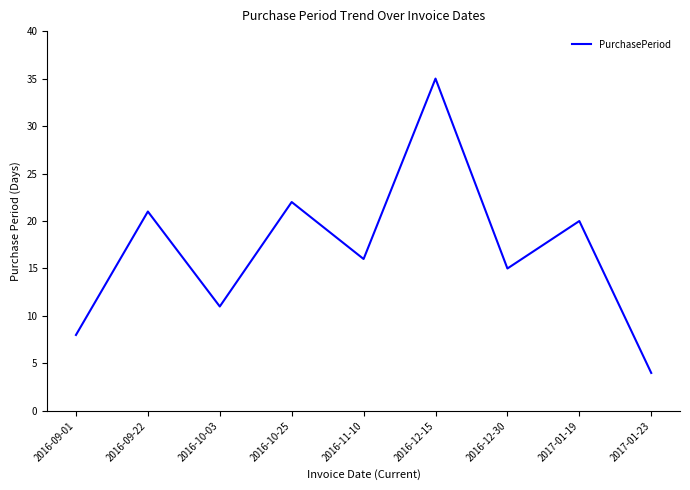

What position from the left is 2016-09-01?

1